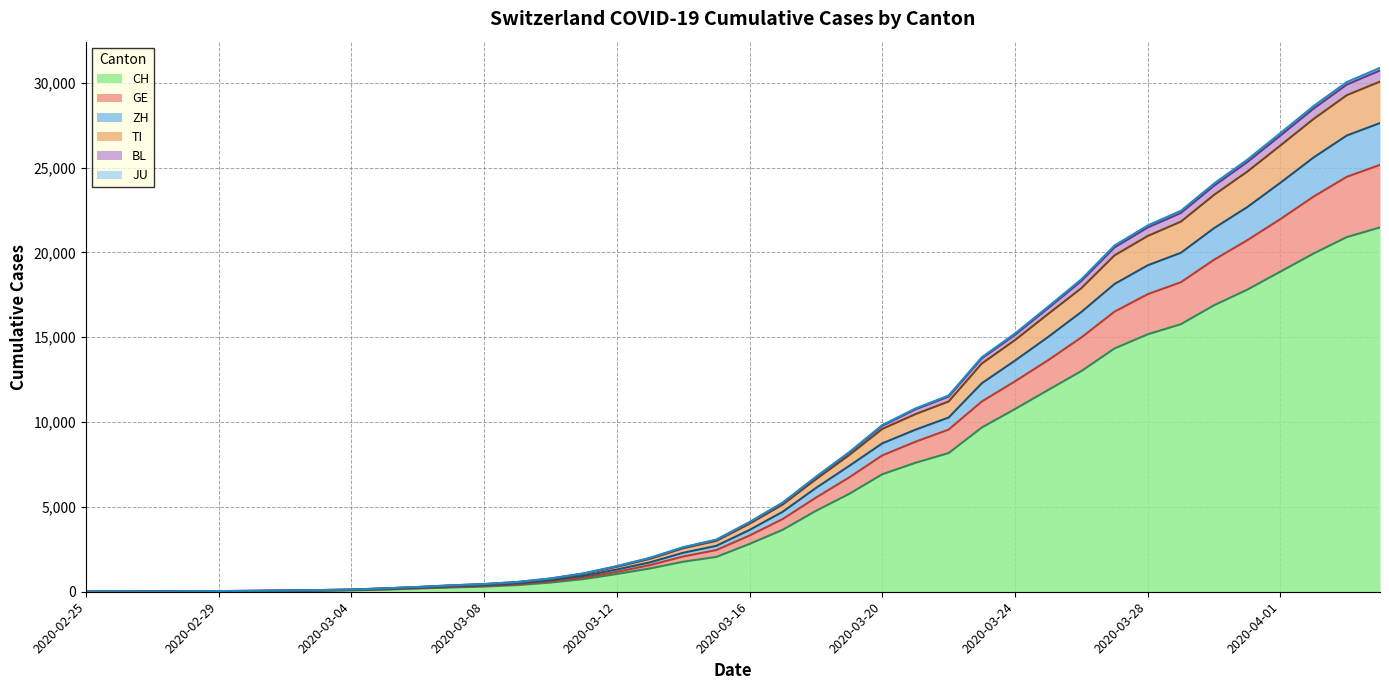

Rank the categories by GE value from lowest to highest.

2020-02-25, 2020-02-26, 2020-02-27, 2020-02-28, 2020-02-29, 2020-03-01, 2020-03-02, 2020-03-03, 2020-03-04, 2020-03-05, 2020-03-06, 2020-03-07, 2020-03-08, 2020-03-09, 2020-03-10, 2020-03-11, 2020-03-12, 2020-03-13, 2020-03-14, 2020-03-15, 2020-03-16, 2020-03-17, 2020-03-18, 2020-03-19, 2020-03-20, 2020-03-21, 2020-03-22, 2020-03-23, 2020-03-24, 2020-03-25, 2020-03-26, 2020-03-27, 2020-03-28, 2020-03-29, 2020-03-30, 2020-03-31, 2020-04-01, 2020-04-02, 2020-04-03, 2020-04-04